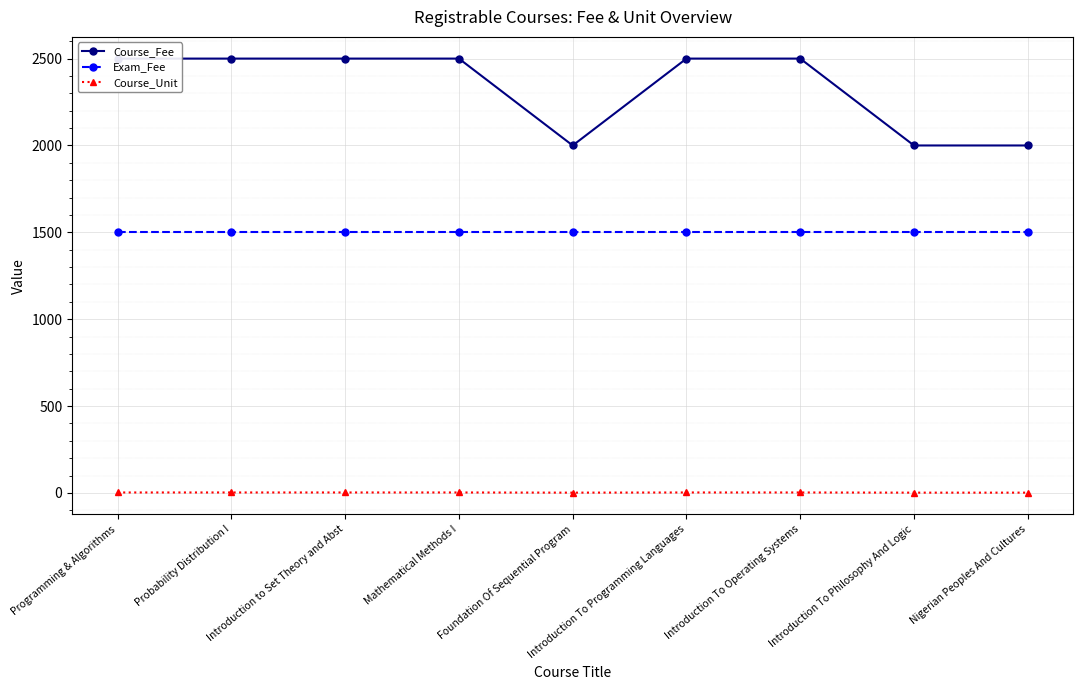

How many lines are shown in the chart?

3